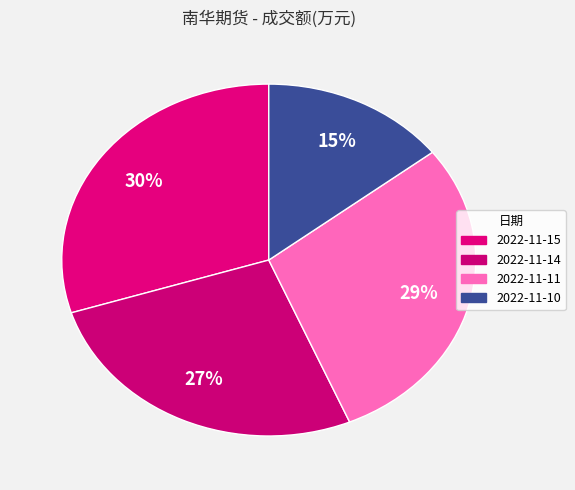

What is the change in value from 2022-11-15 to 2022-11-10?

-1993